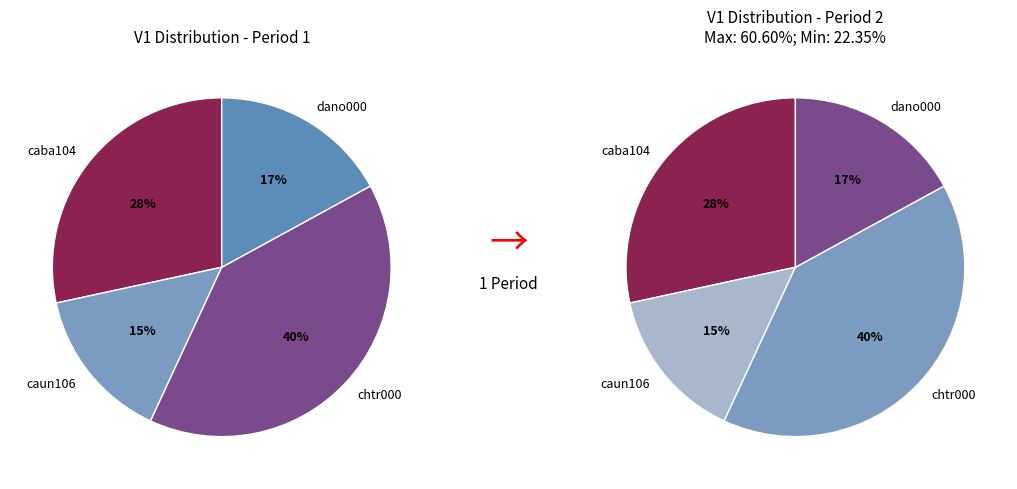

The caun106.csv slice represents 15% of the pie. True or false?

True